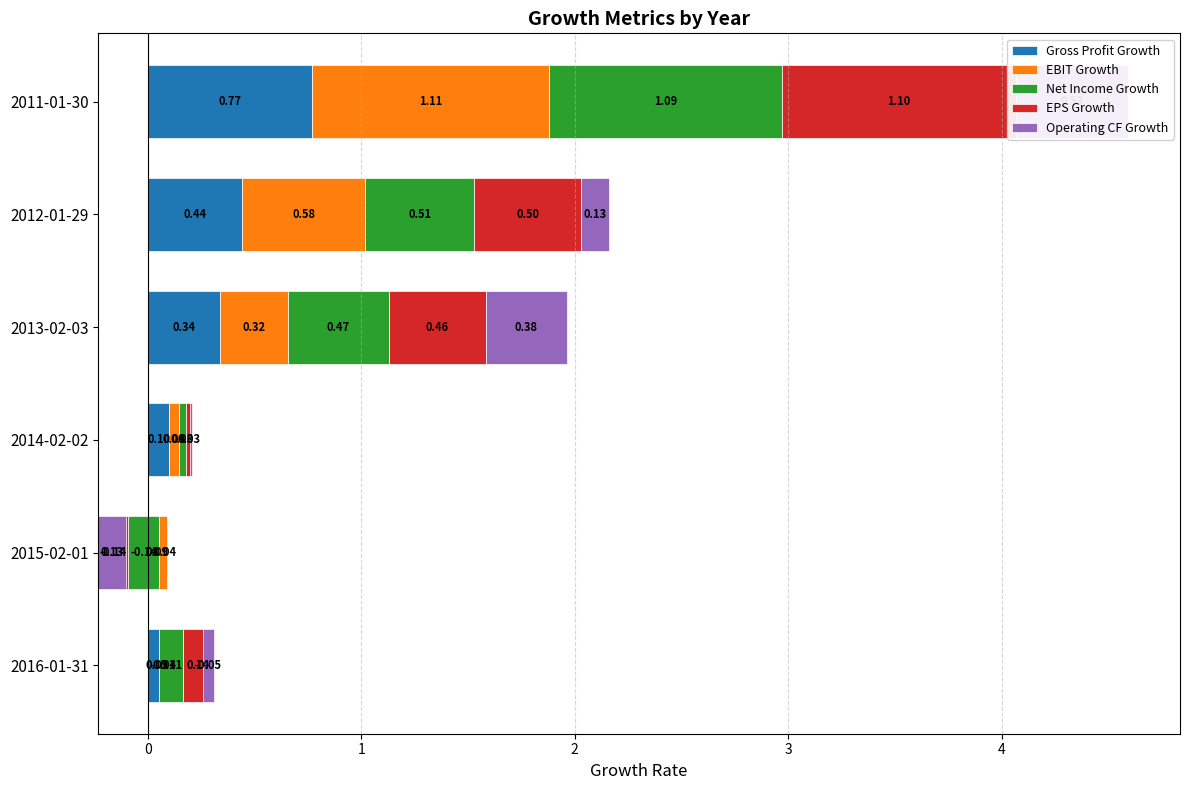

What is the value of the EBIT Growth bar at the 6th from the left?

1.1